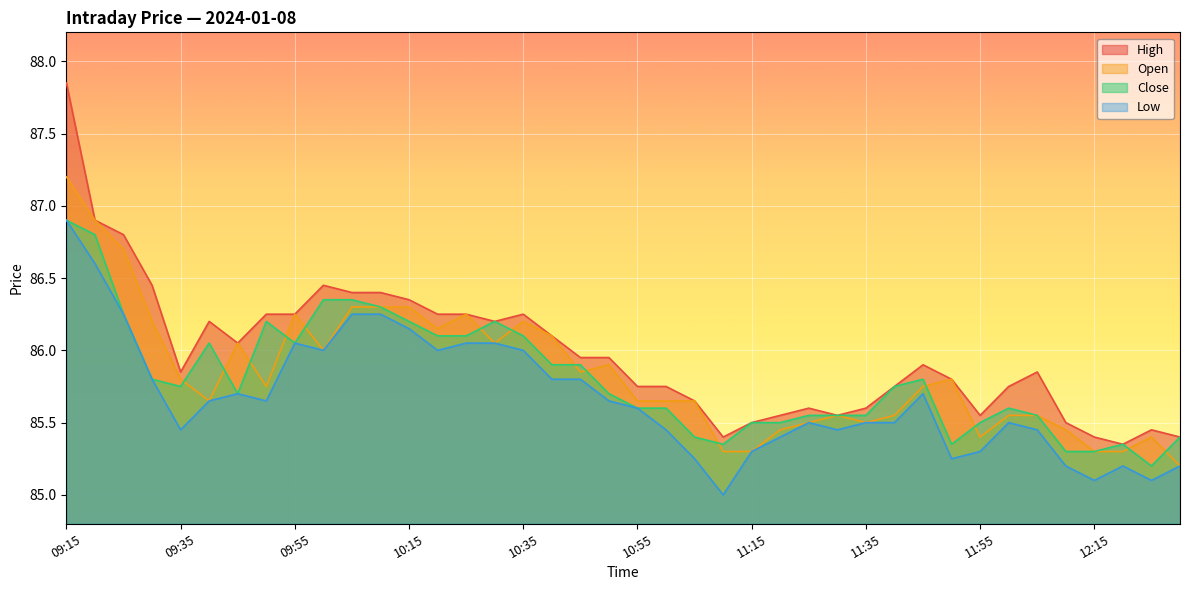

The Low series shows 41.5 at 11:30. True or false?

False